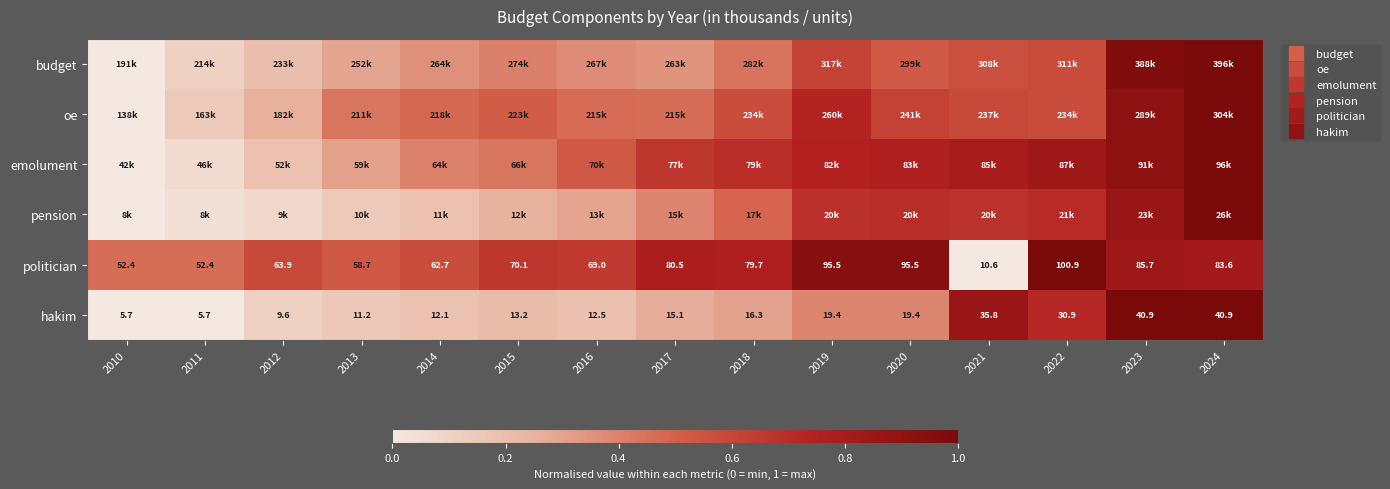

Which category has the lowest value in the budget series?

2010